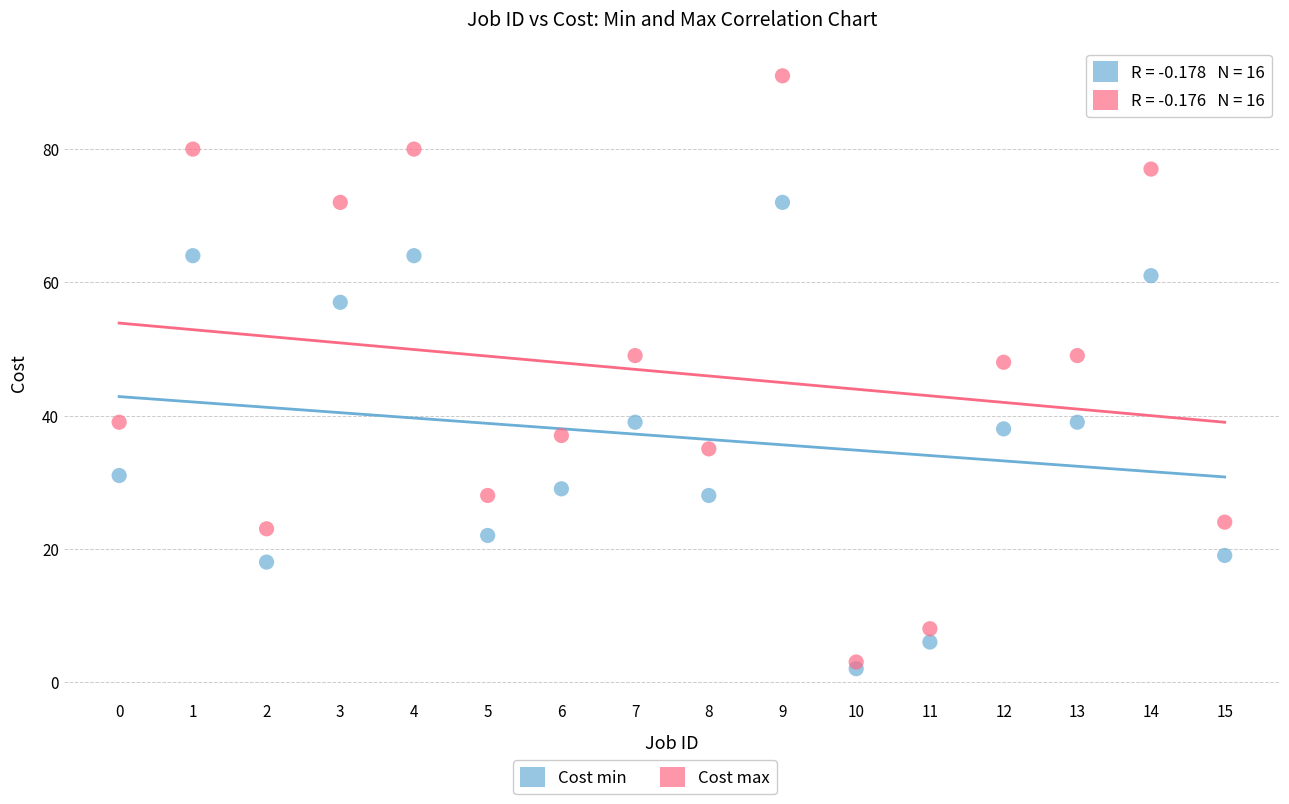

Which series contains the highest Y value?

Cost max